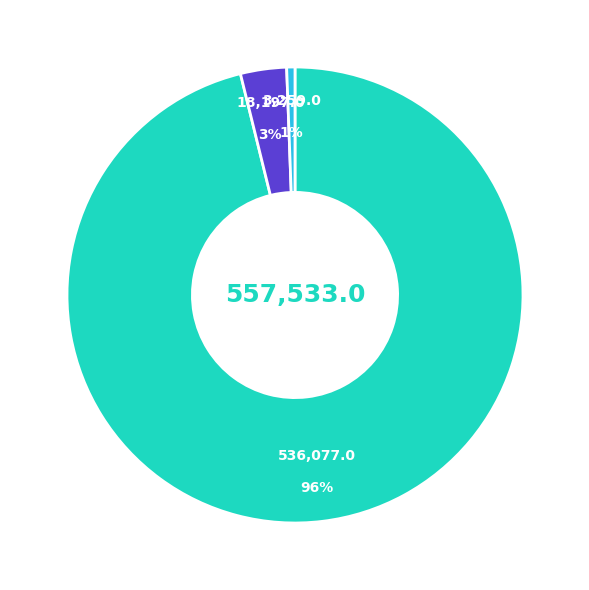

Does any single category account for the majority?

Yes